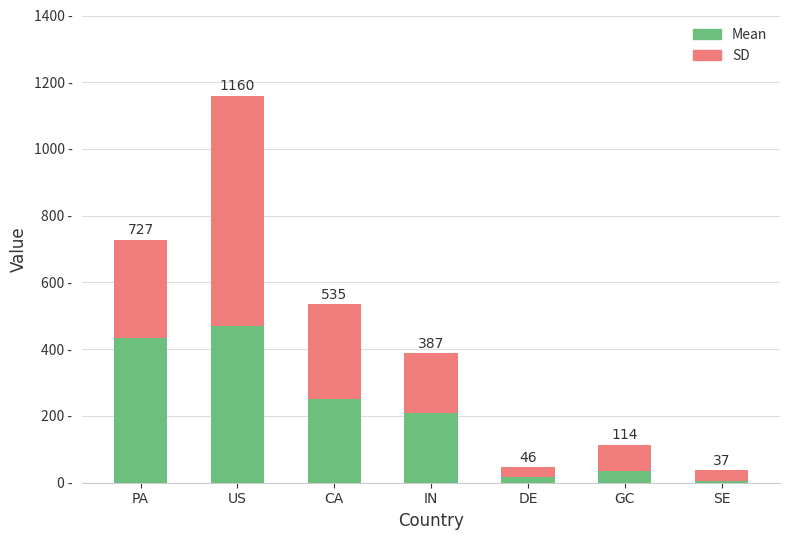

Does the chart contain any negative values?

No